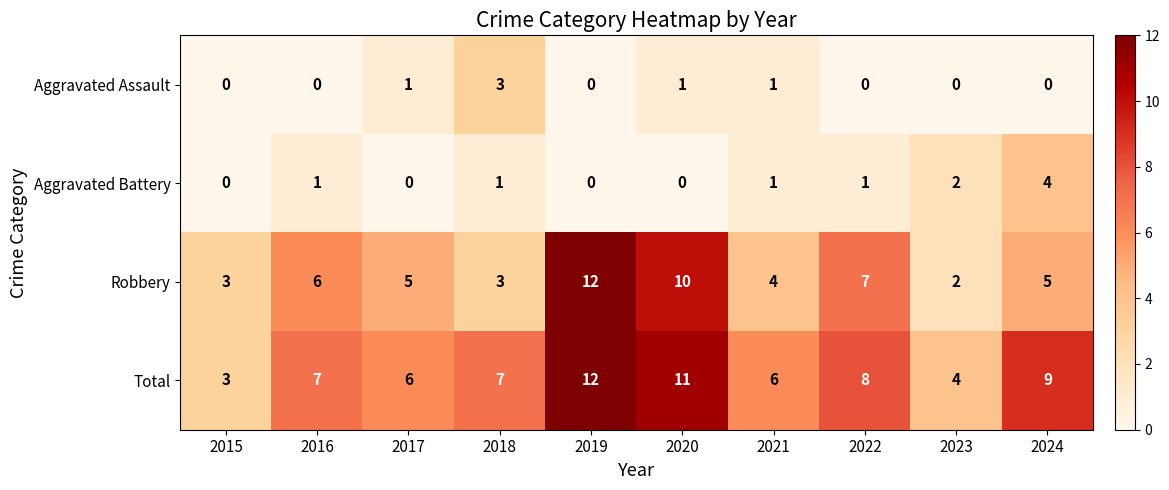

Count the number of data series in this chart.

4